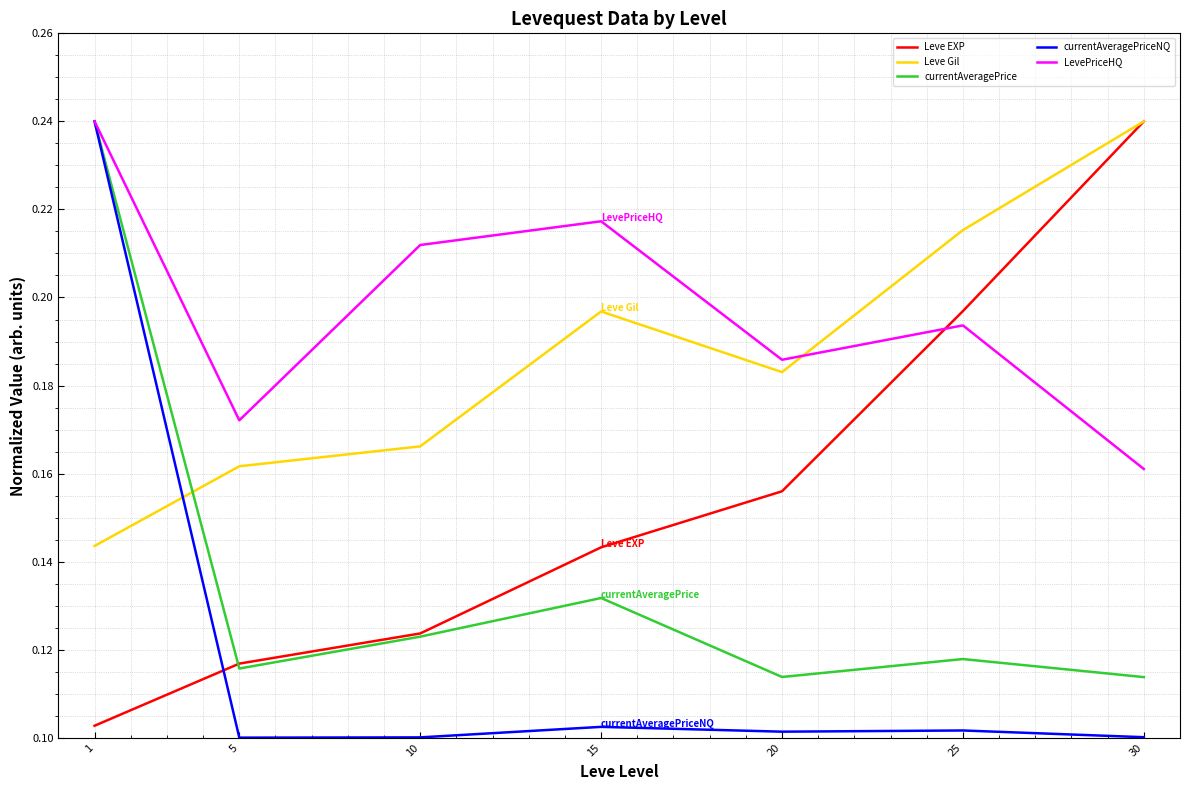

Count the number of data series in this chart.

5